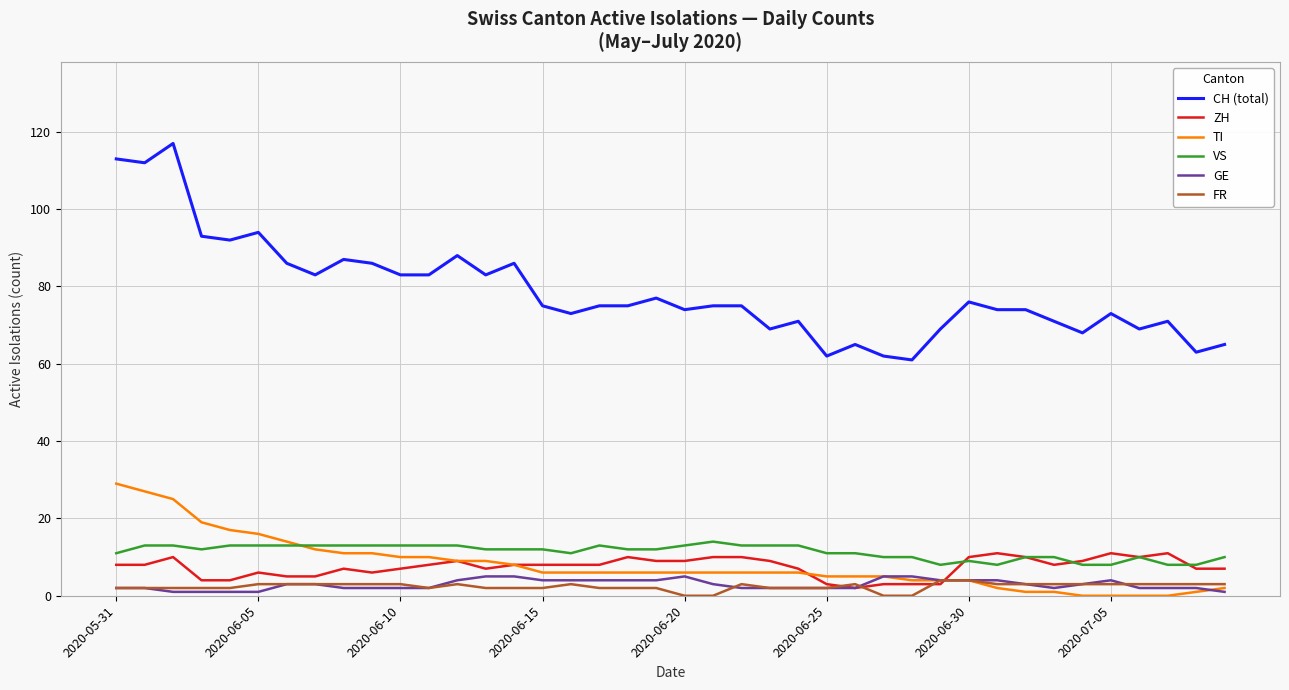

True or false: CH (total) and TI cross at least once.

False